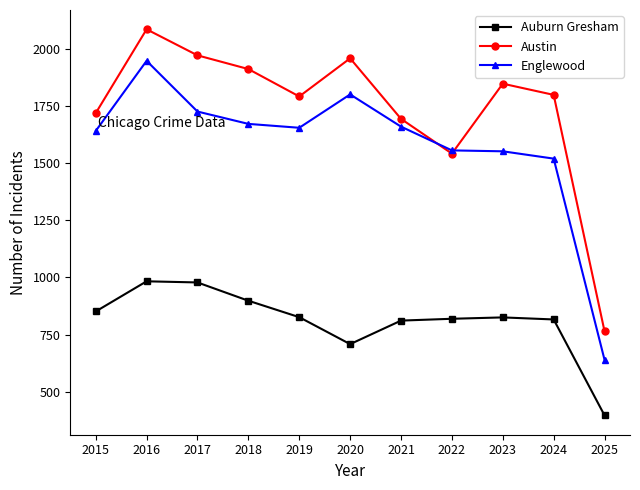

What is the spread (max minus min) of values at 2016?

1103